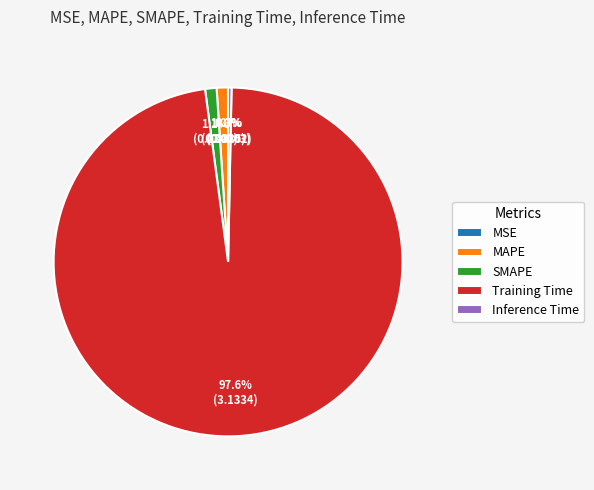

Which category has the biggest portion of the pie?

Training Time